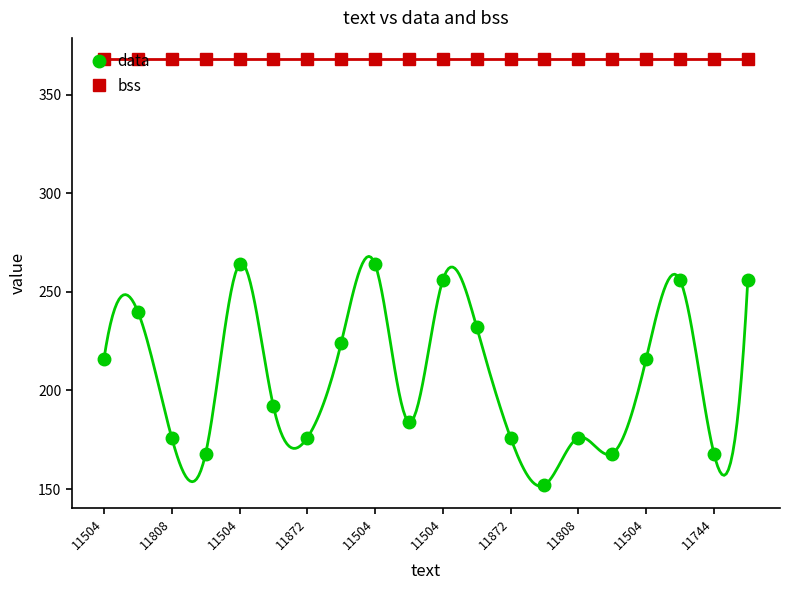

Reading left to right, list all the values displayed in this chart.

data: 216	240	176	168	264	192	176	224	264	184	256	232	176	152	176	168	216	256	168	256
bss: 368	368	368	368	368	368	368	368	368	368	368	368	368	368	368	368	368	368	368	368